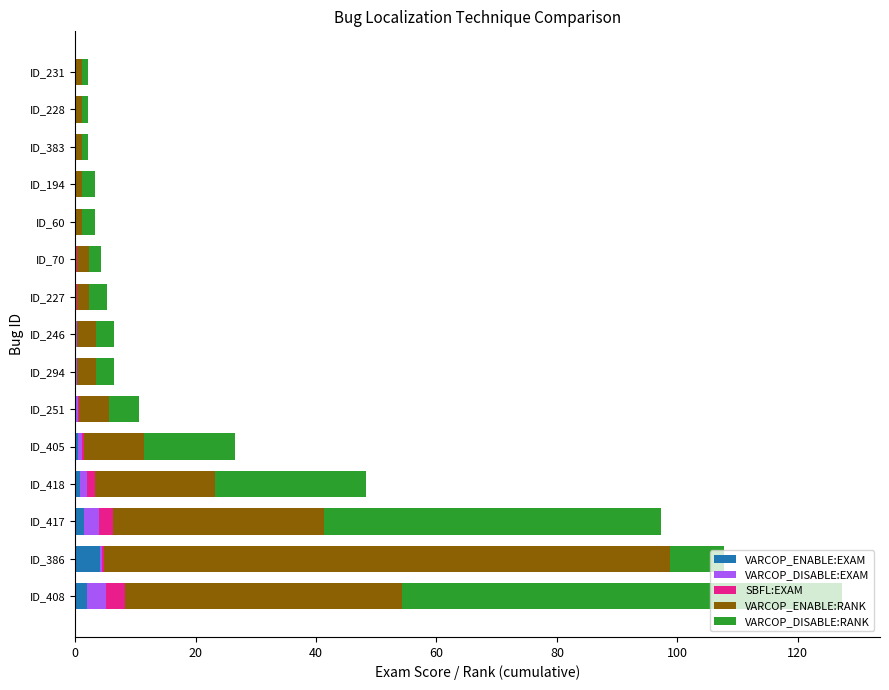

What is the maximum value for VARCOP_ENABLE:EXAM?

4.1